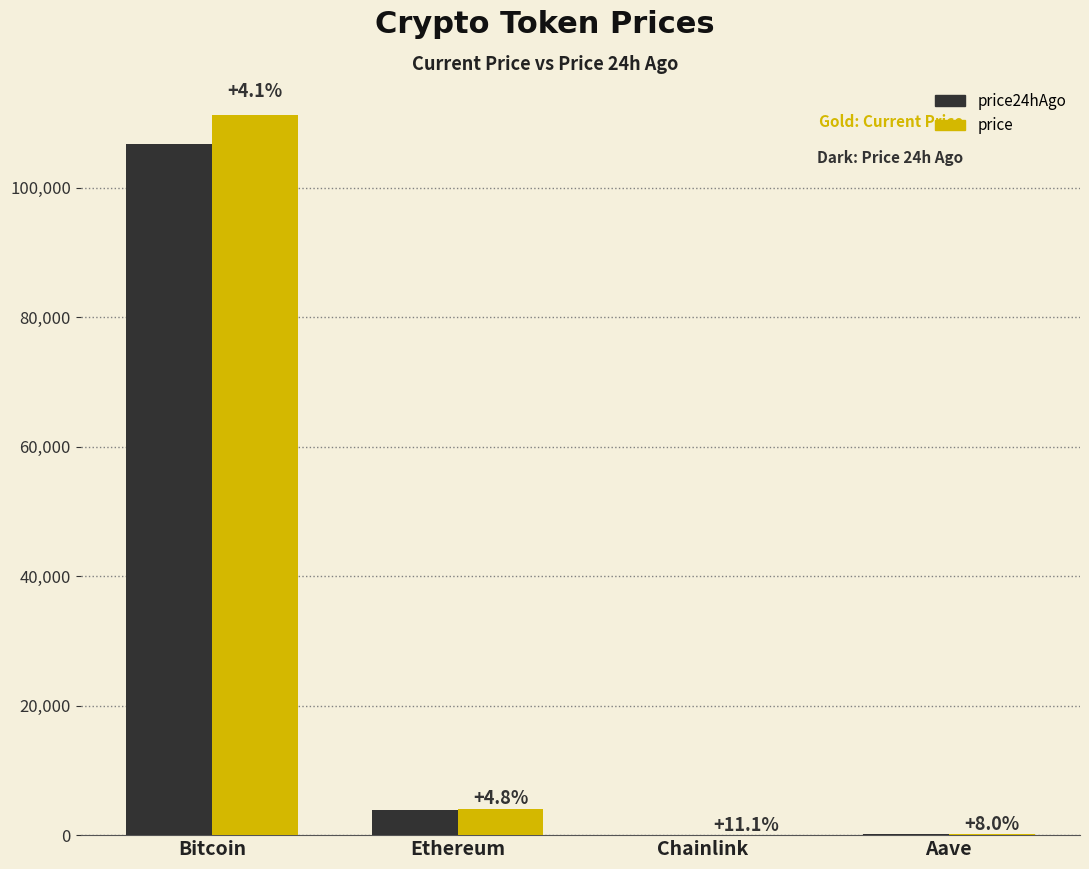

Are the bars grouped side by side (vs. stacked)?

Yes